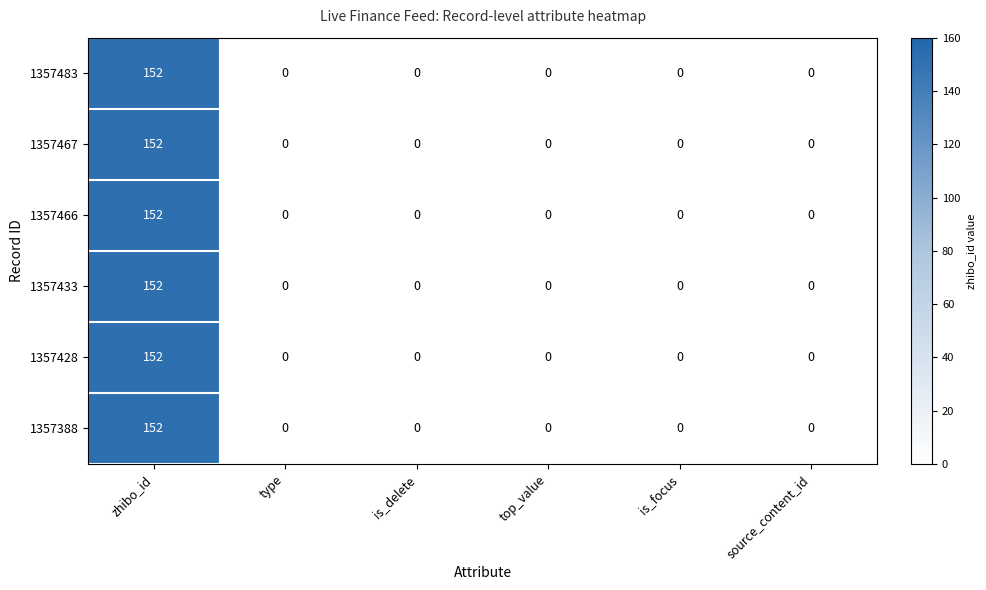

Is the value of 1357433 at is_focus greater than the value of 1357467 at zhibo_id?

No